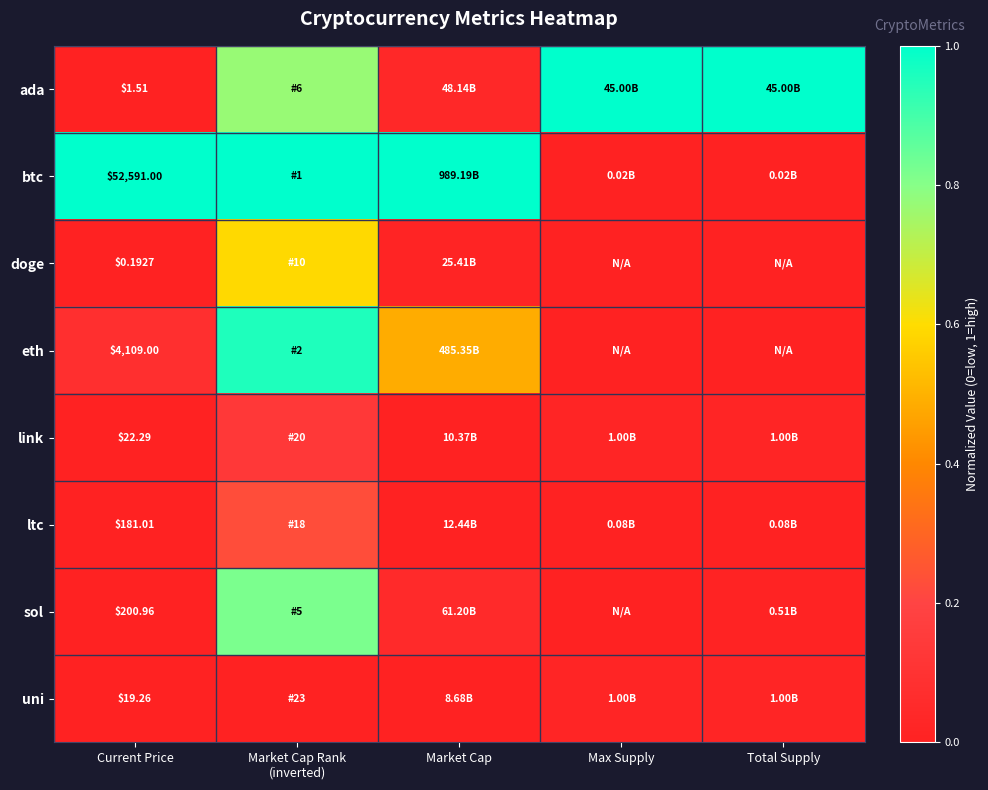

What value does the doge series have at Market Cap Rank (inverted)?

0.6